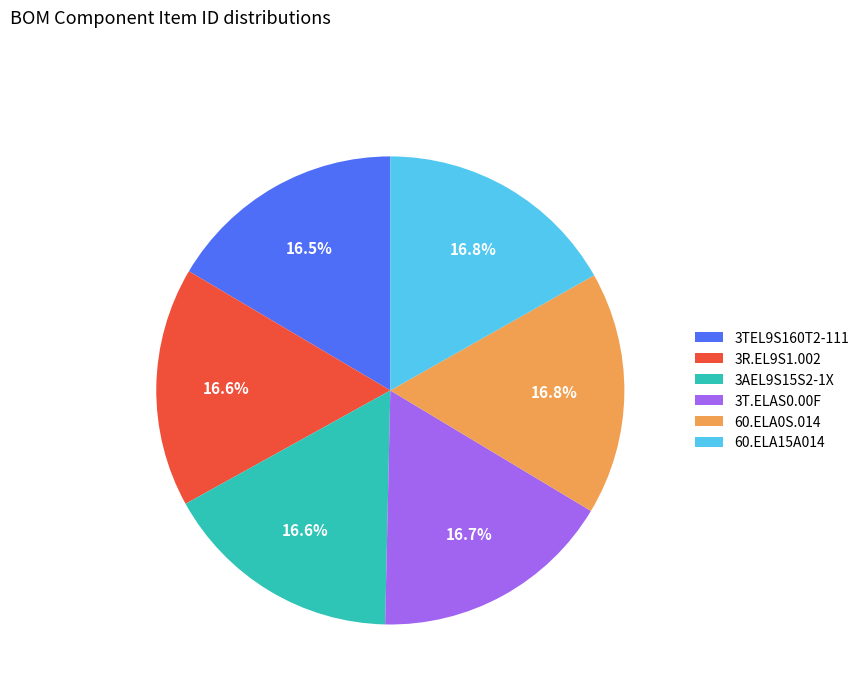

How much of the chart is everything except 3TEL9S160T2-111?

83.5%